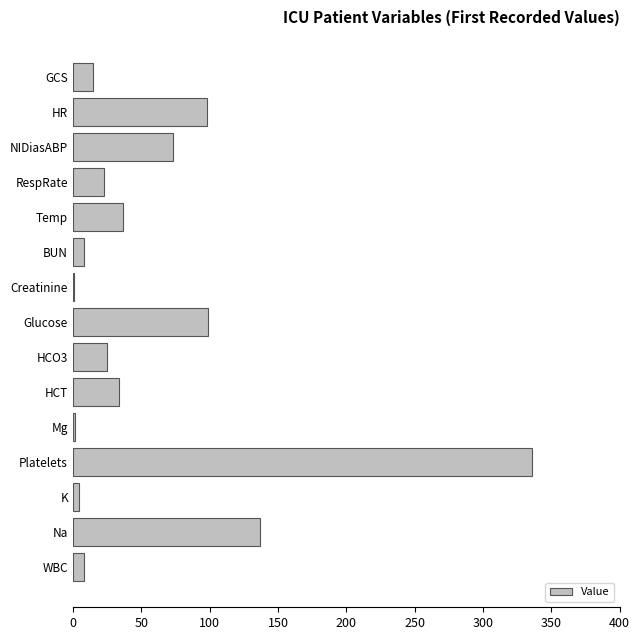

What is the average value?

59.9